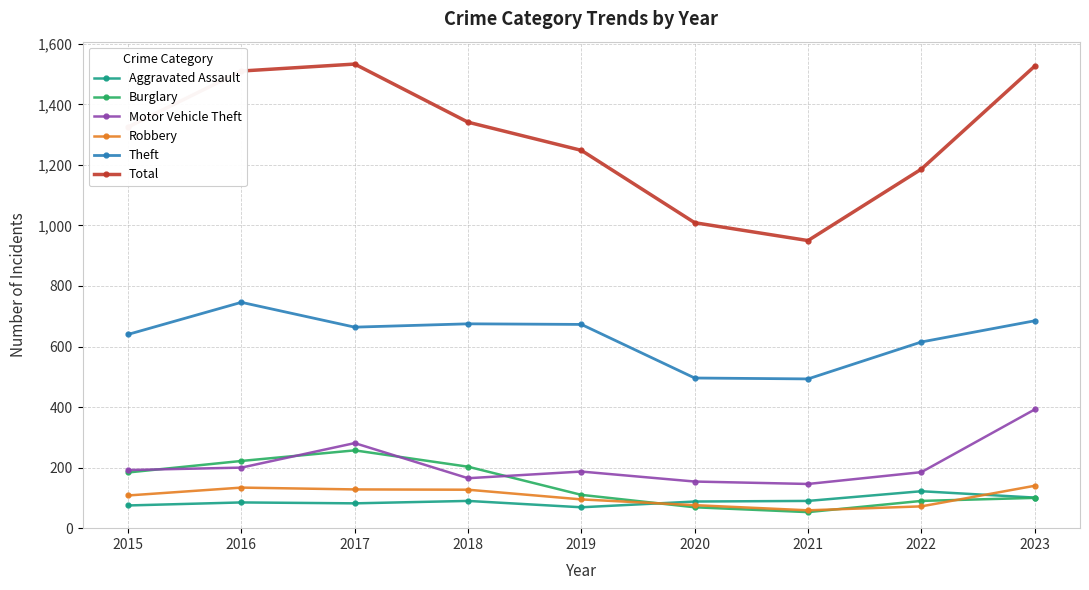

What is the approximate value of Theft at 2018?

675